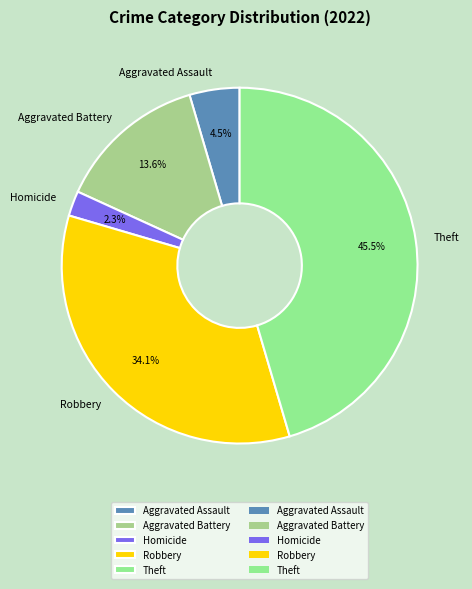

Between Theft and Aggravated Assault, which is larger?

Theft